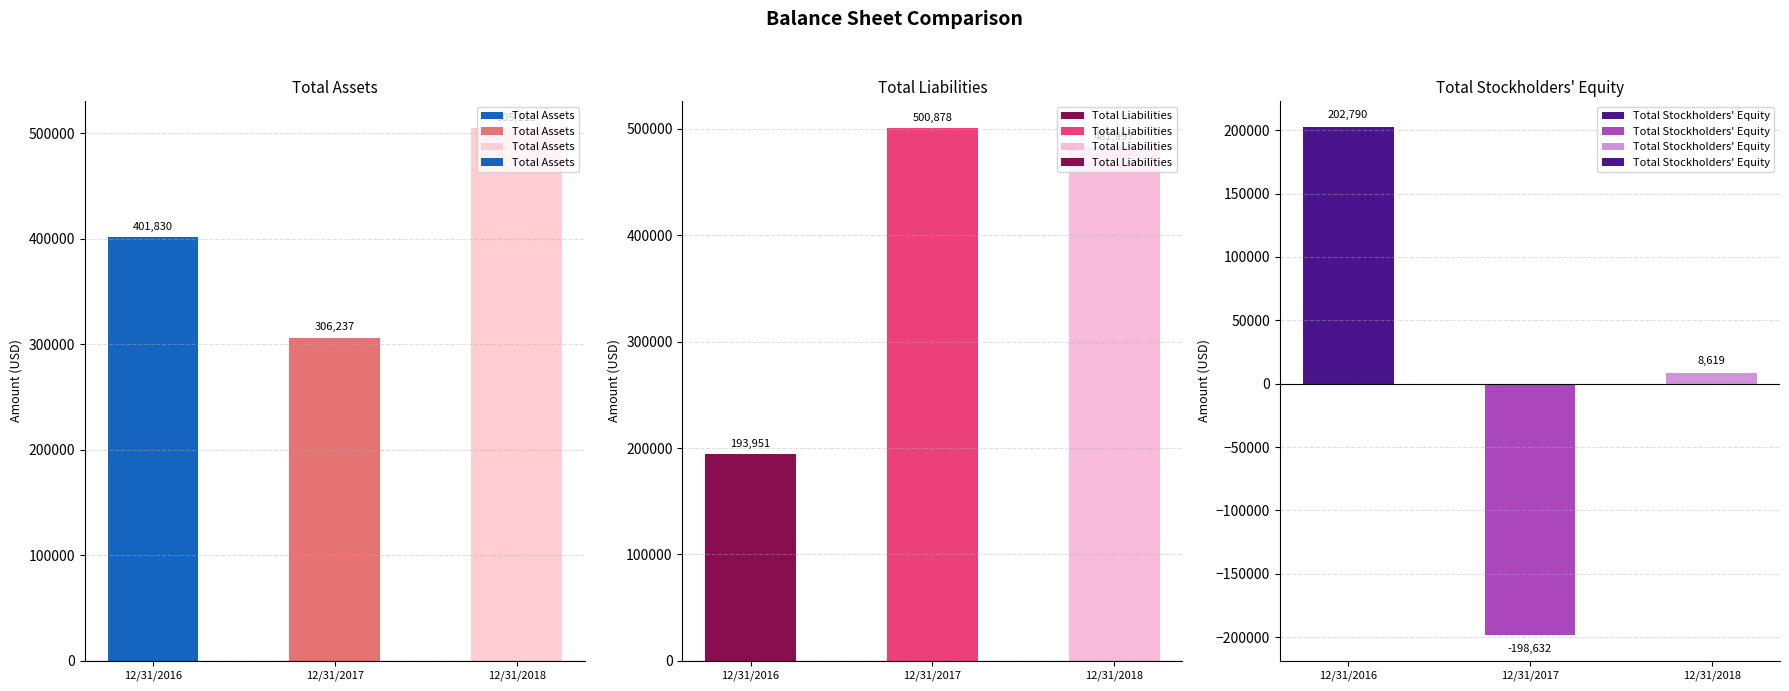

Is it true that Total Liabilities equals 160647 at 12/31/2017?

False